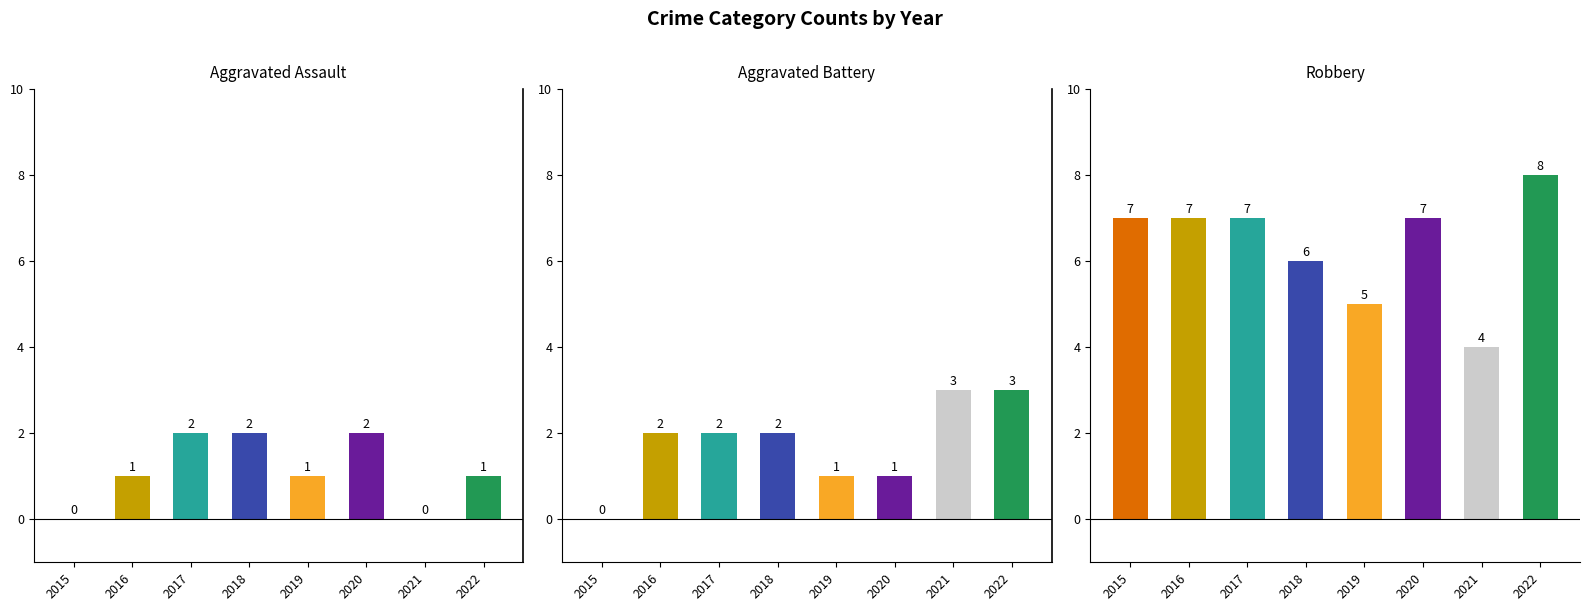

Are the bars horizontal?

No